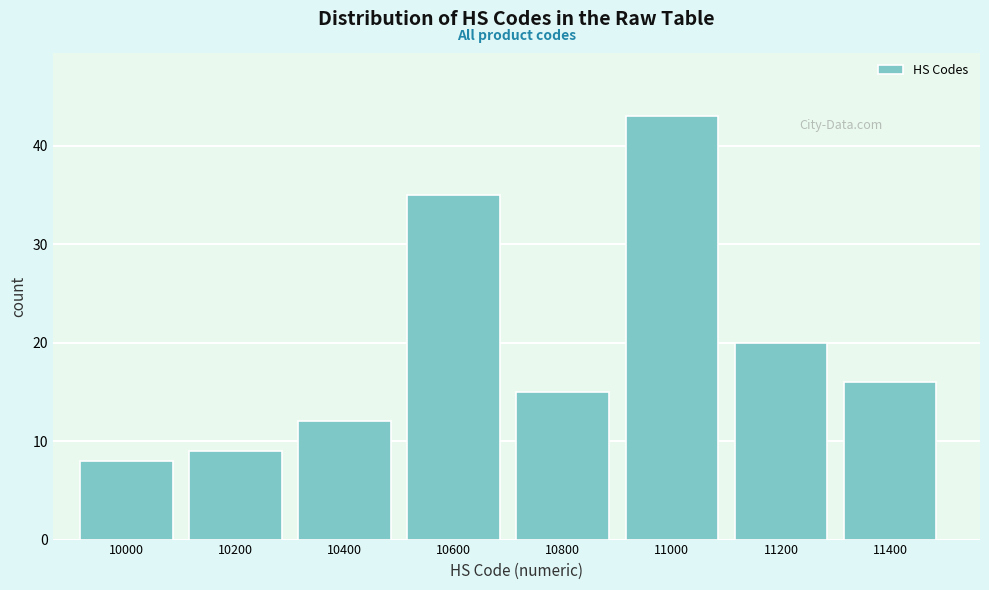

Reading left to right, extract all data points from this chart.

10000=8	10200=9	10400=12	10600=35	10800=15	11000=43	11200=20	11400=16